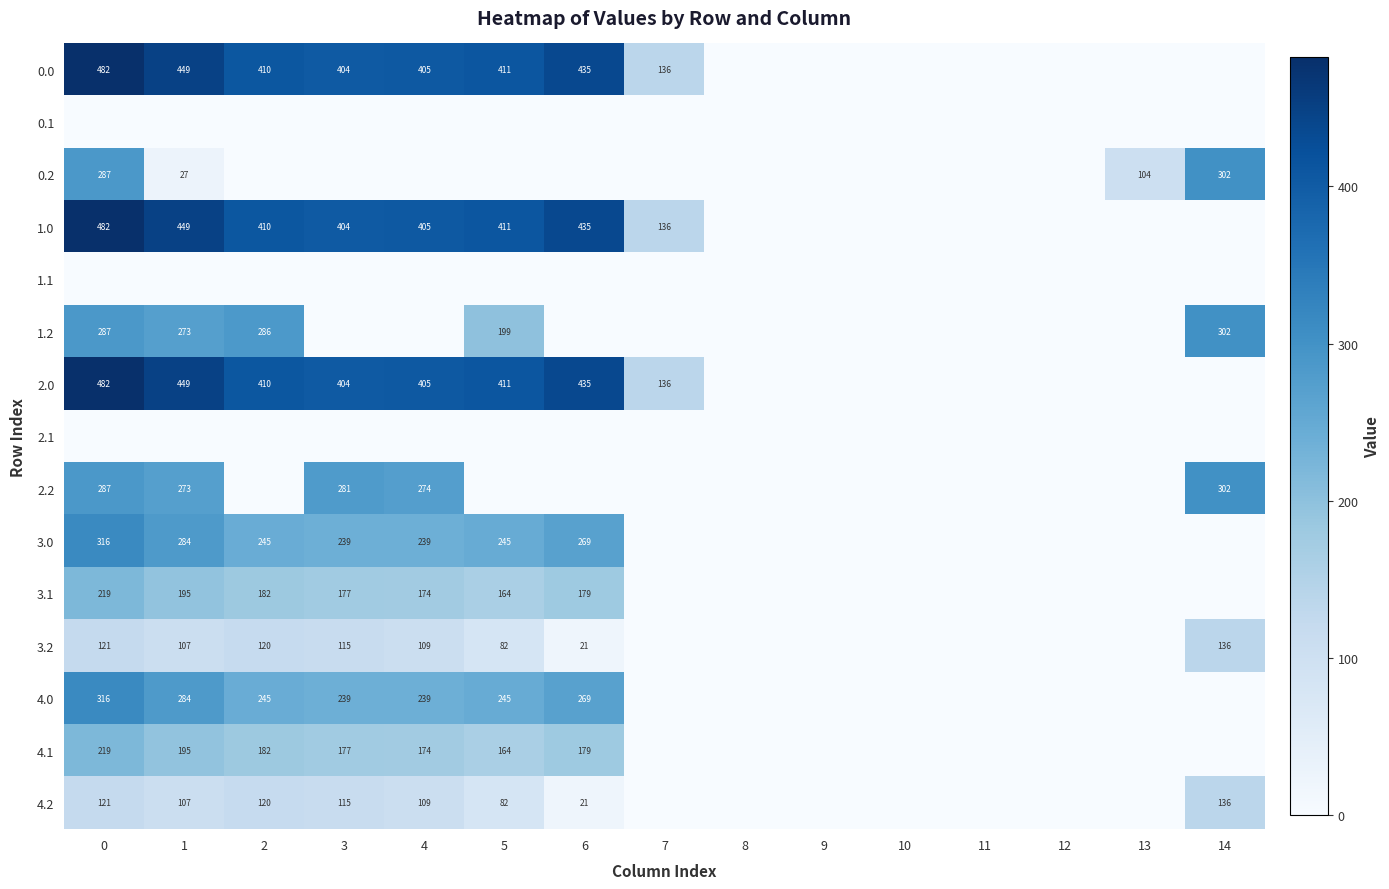

True or false: 3.0 has a value of 454 at 6.

False